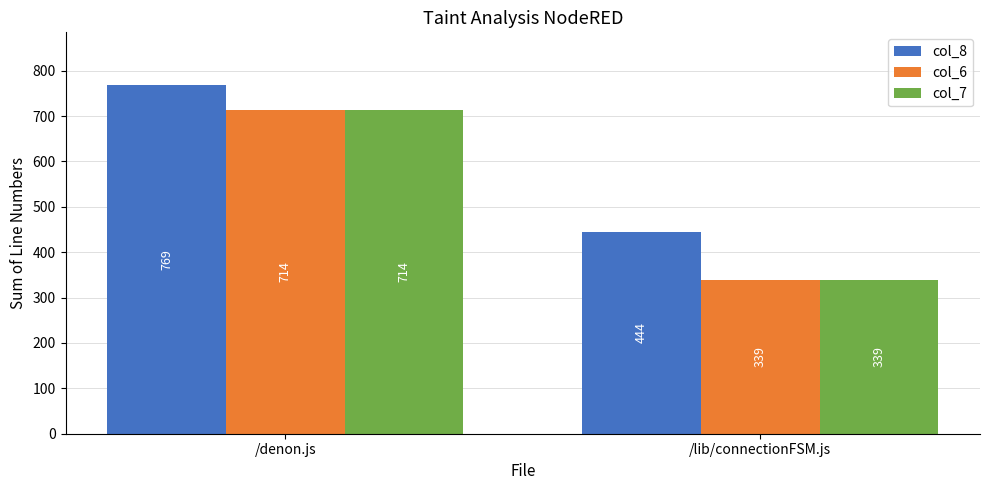

List the labels in order of col_7 value, smallest first.

/lib/connectionFSM.js, /denon.js